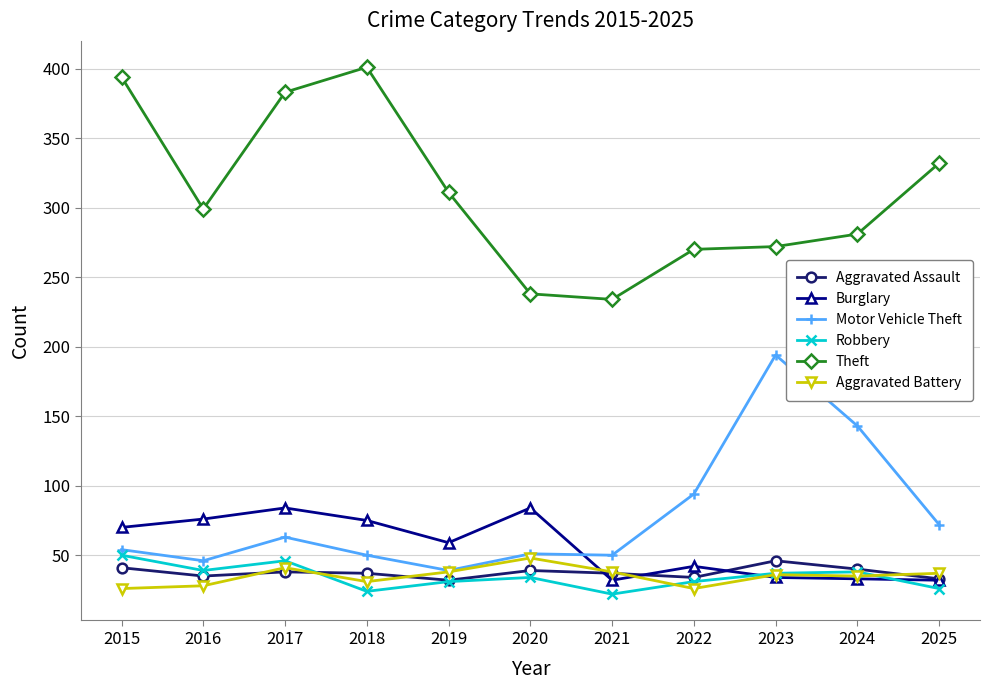

Between 2016 and 2021, which series saw the biggest shift?

Theft